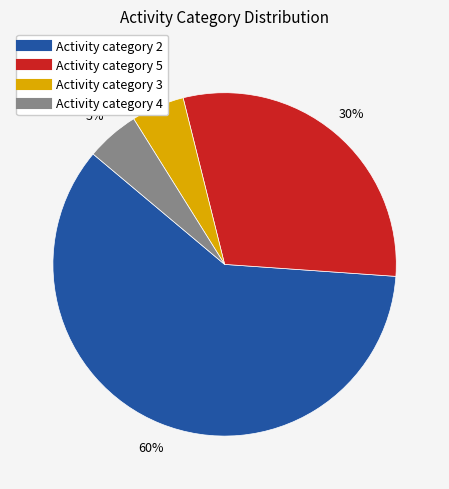

To the nearest percent, what is the difference between the largest and smallest slice percentages?

55%